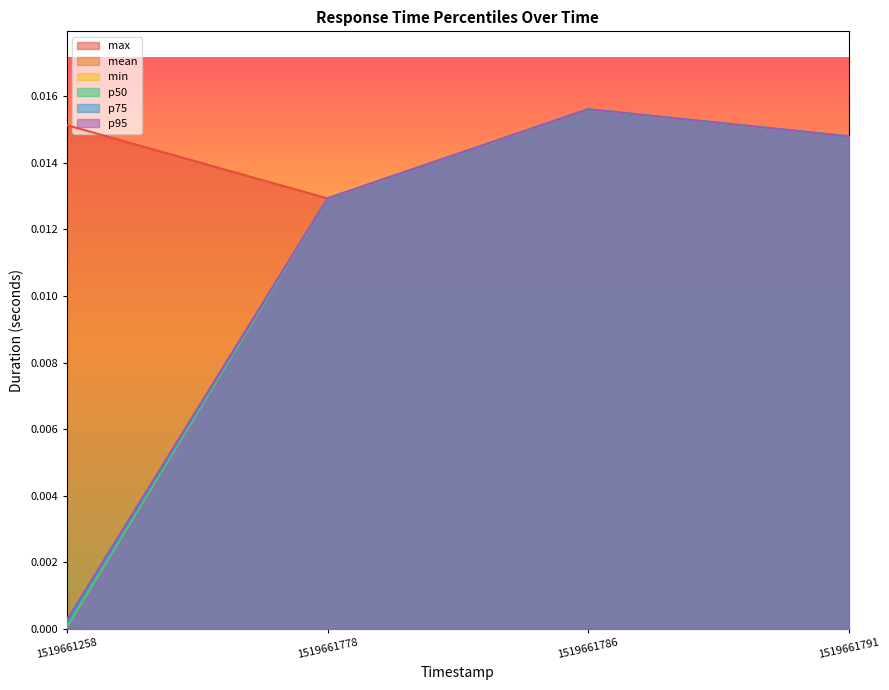

Which series has the largest total across all categories?

max